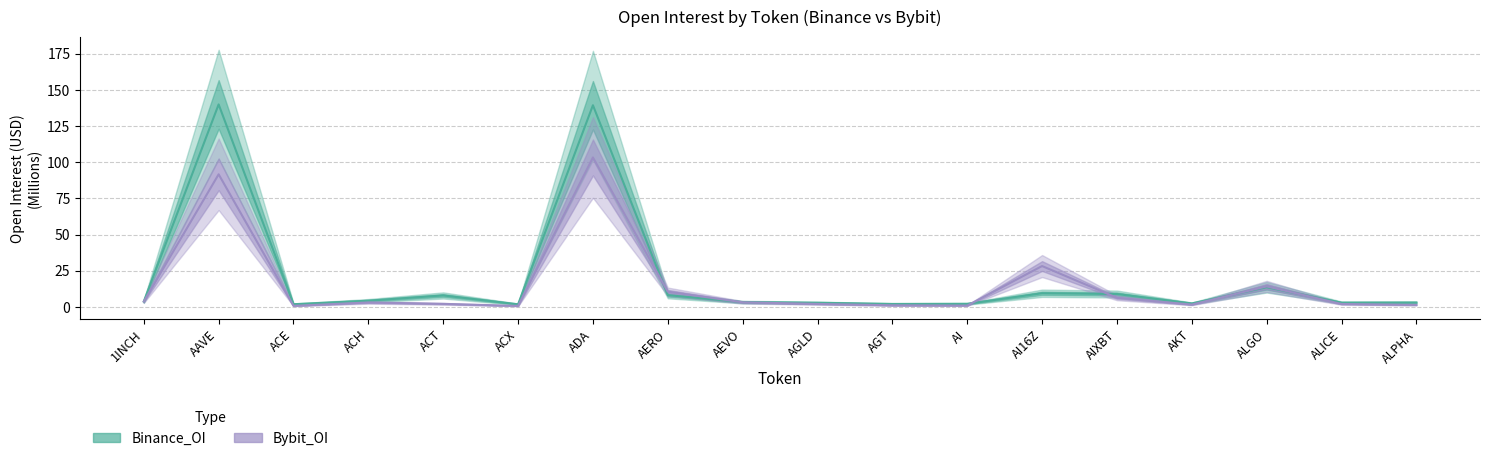

What position from the right is AEVO?

10